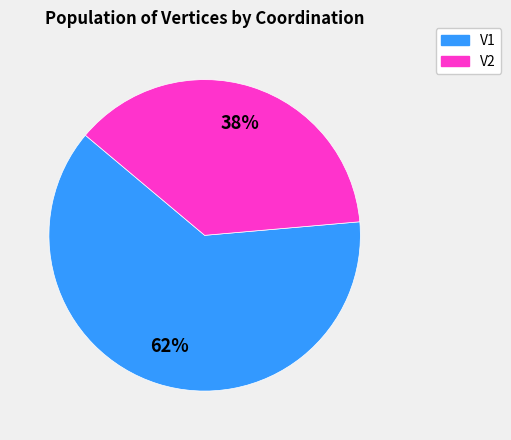

Which category accounts for the majority?

V1